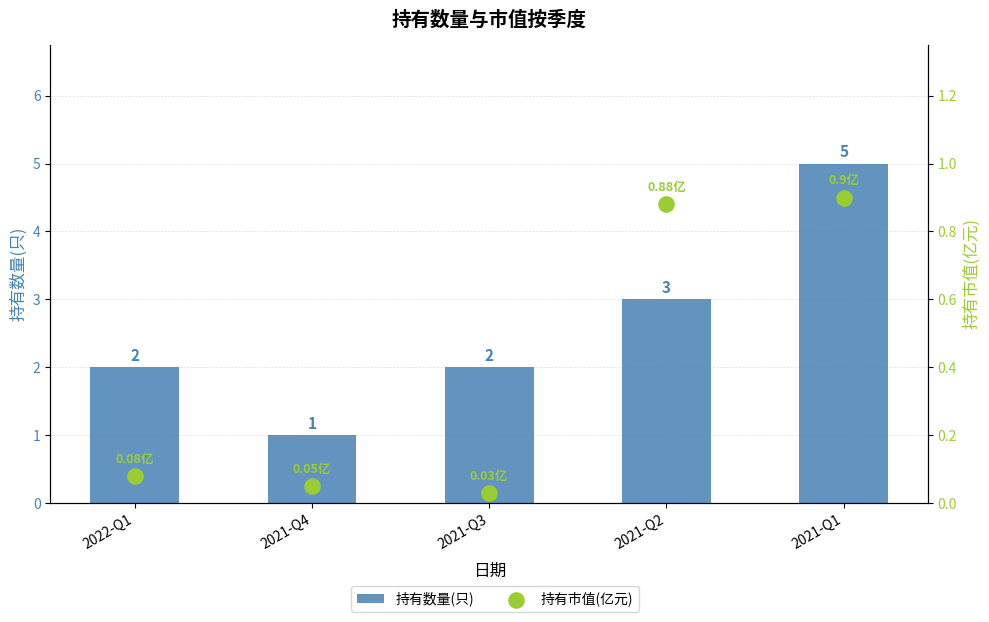

Which series has the largest total across all categories?

持有数量(只)